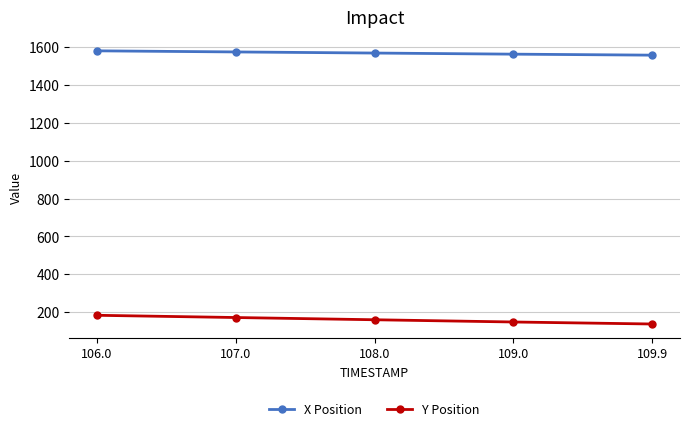

List the series in order of their peak value, highest first.

X Position, Y Position